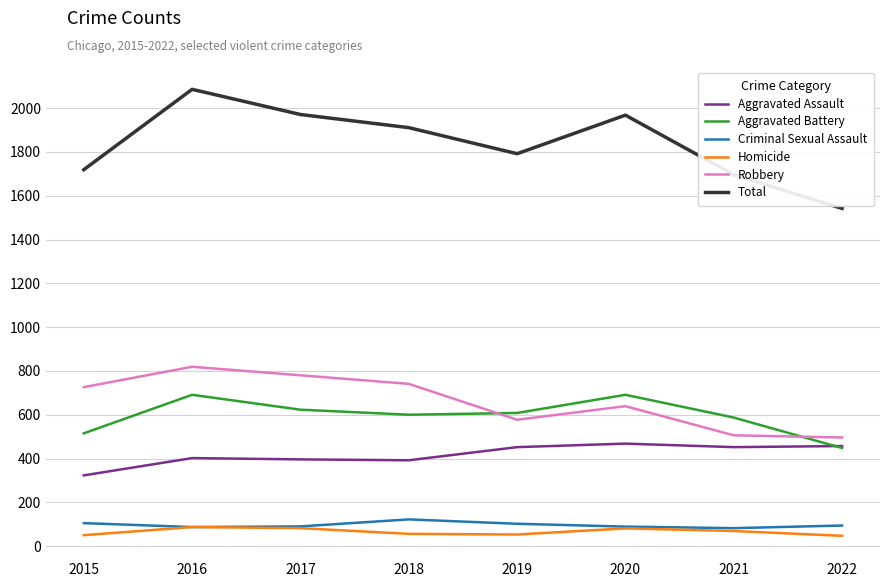

At which category is the sum across all series the highest?

2016